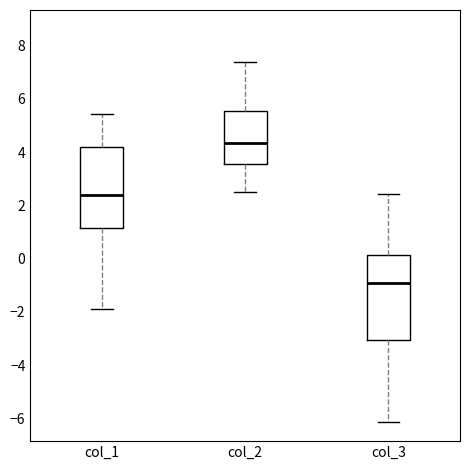

Which box has the highest median line?

col_2